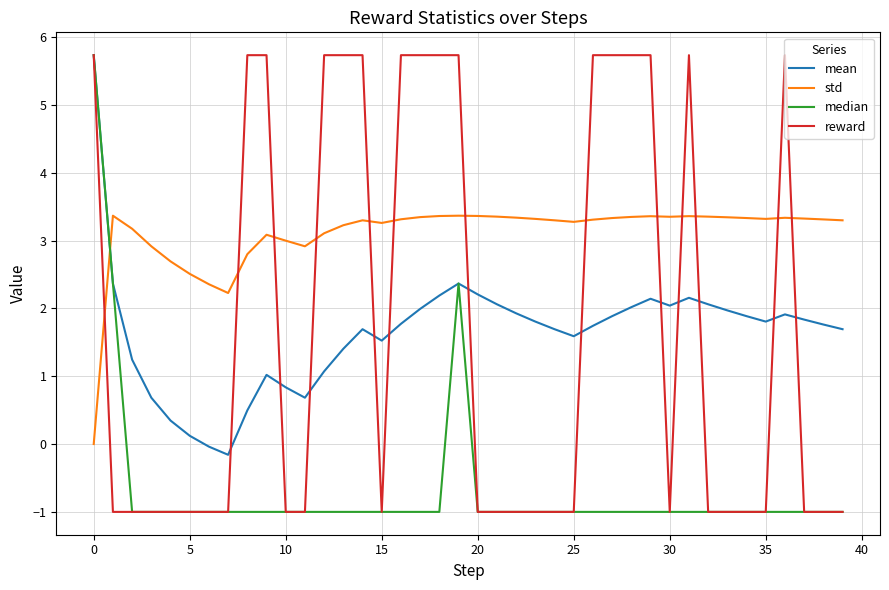

True or false: std and mean intersect in this chart.

True